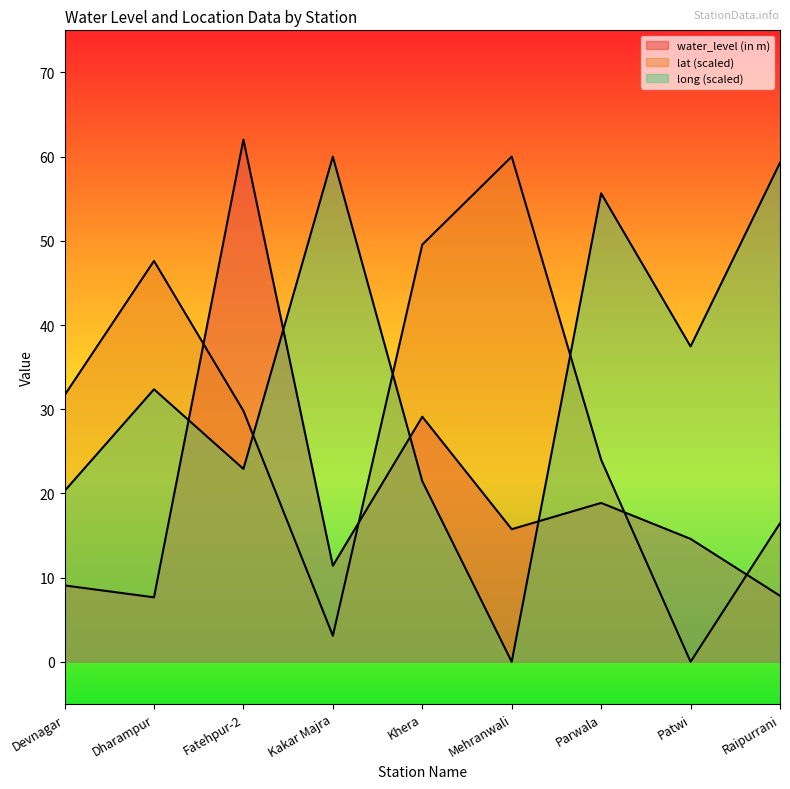

Does the chart have visible grid lines?

No